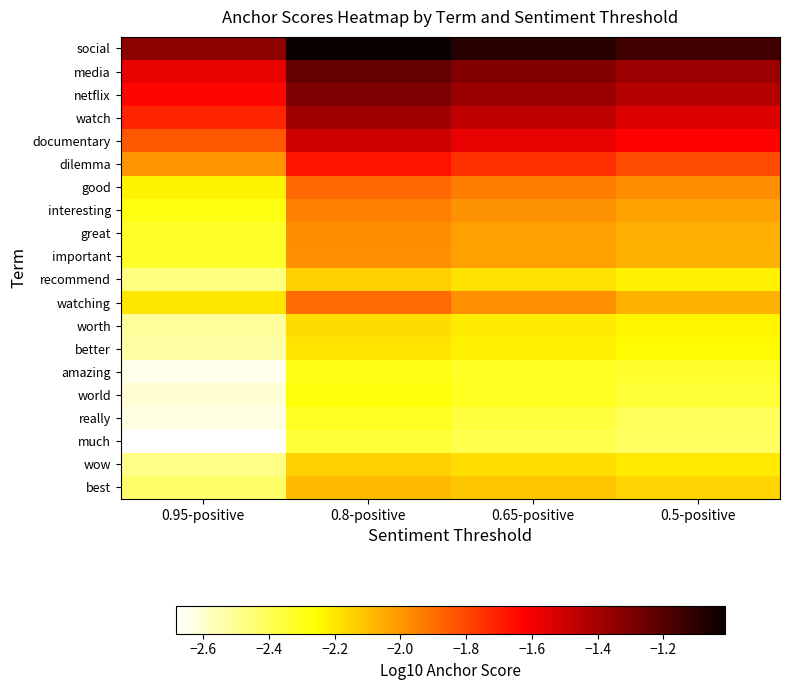

How many categories are shown in the chart?

4